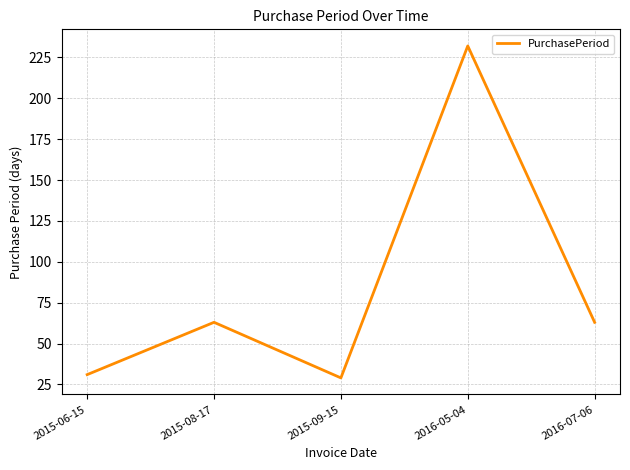

What is the difference between the maximum and minimum values?

203